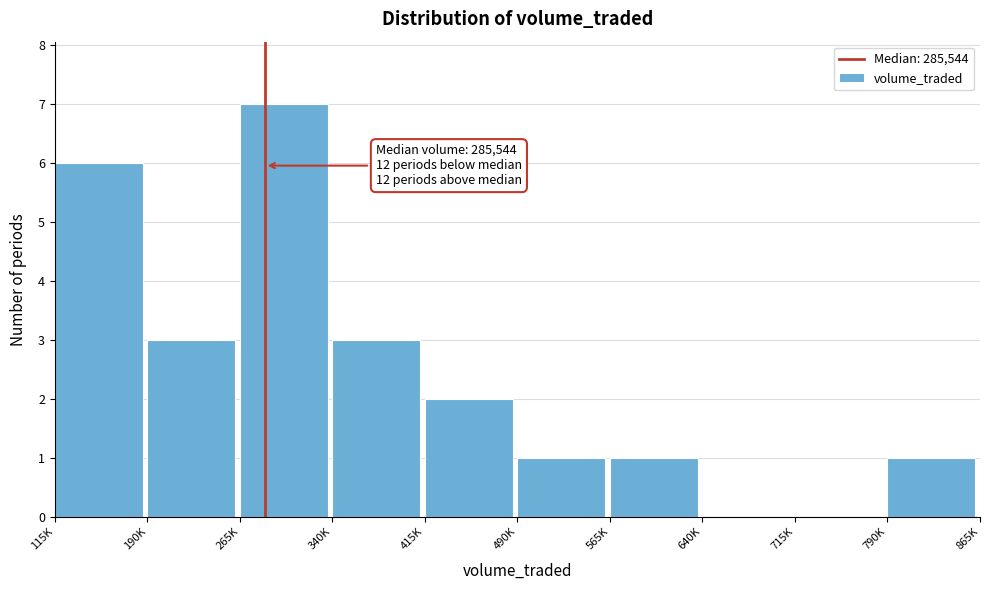

Reading left to right, list all the values displayed in this chart.

115K=6	190K=3	265K=7	340K=3	415K=2	490K=1	565K=1	640K=0	715K=0	790K=1